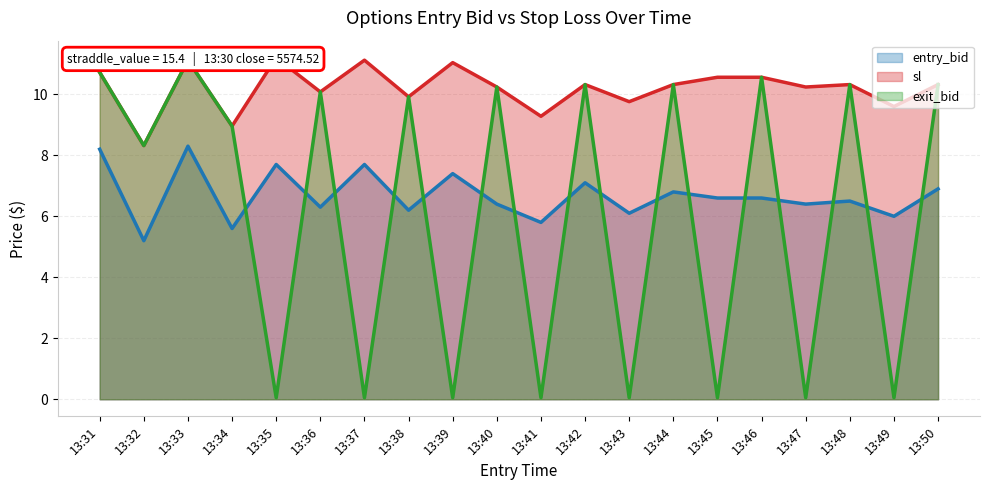

What is the minimum value shown in the chart?

0.1